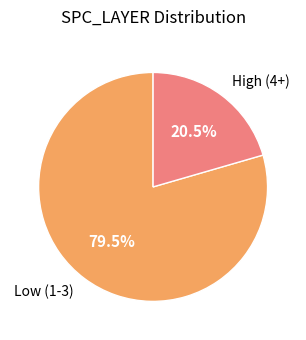

Approximately how many times larger is the value at High (4+) compared to Low (1-3)?

0.3